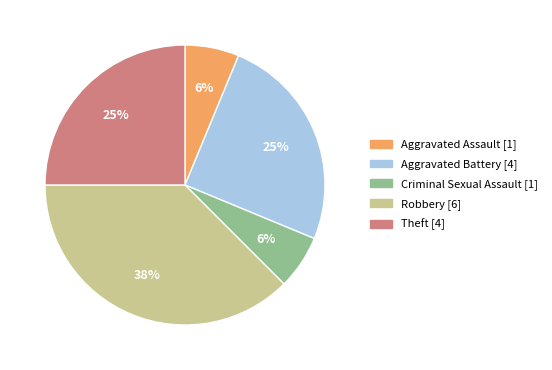

Does any single category account for the majority?

No